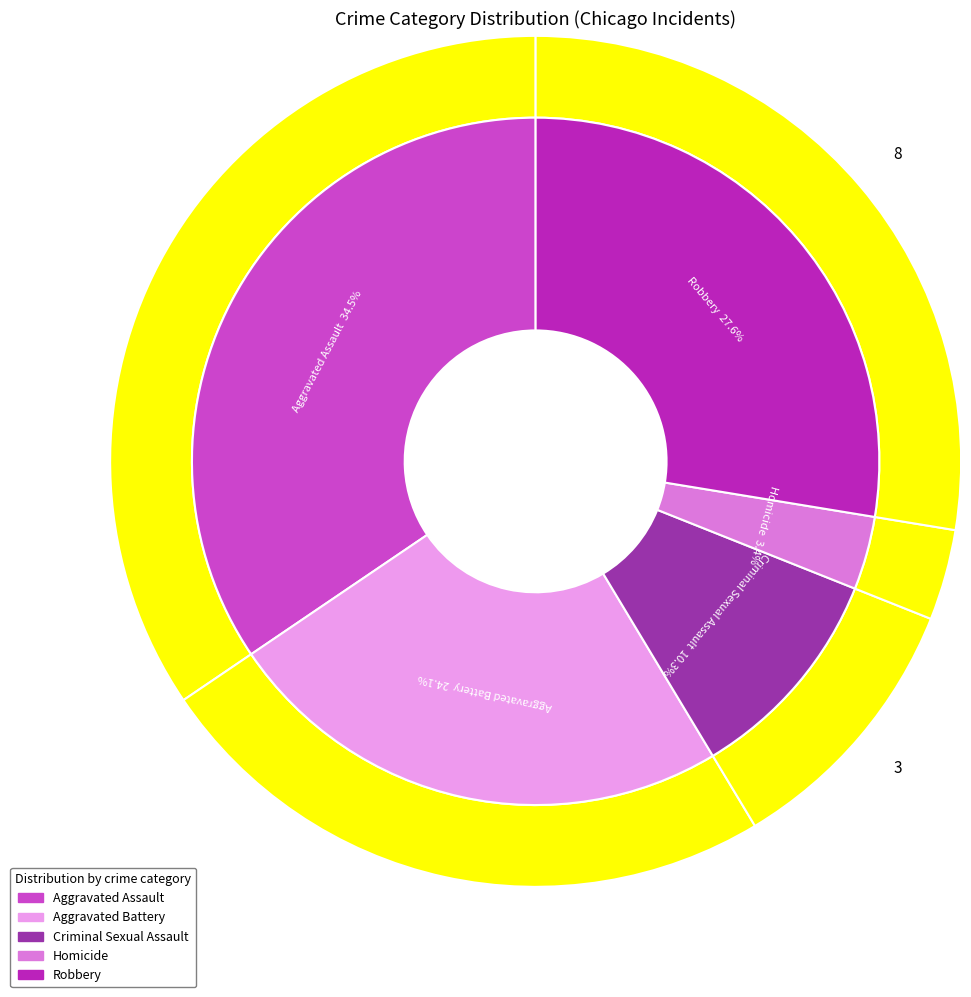

Is the sum of Homicide and Robbery greater than half?

No